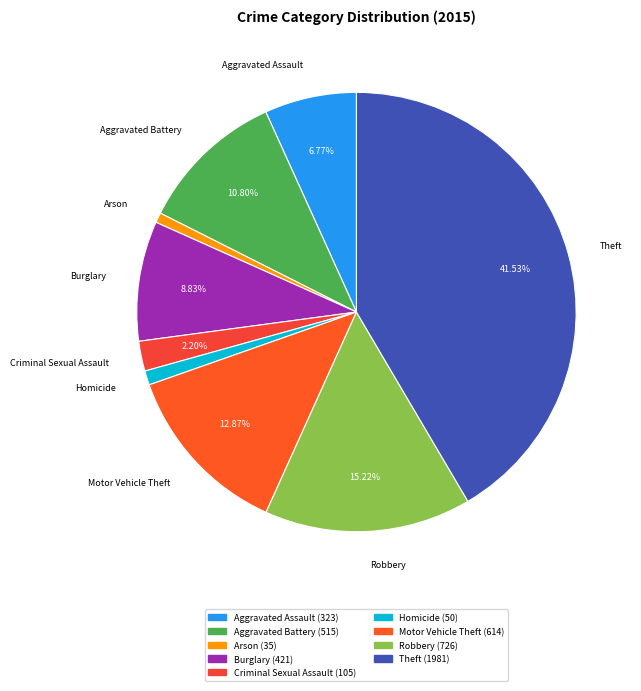

To the nearest percent, what percentage of the pie is Aggravated Assault?

7%